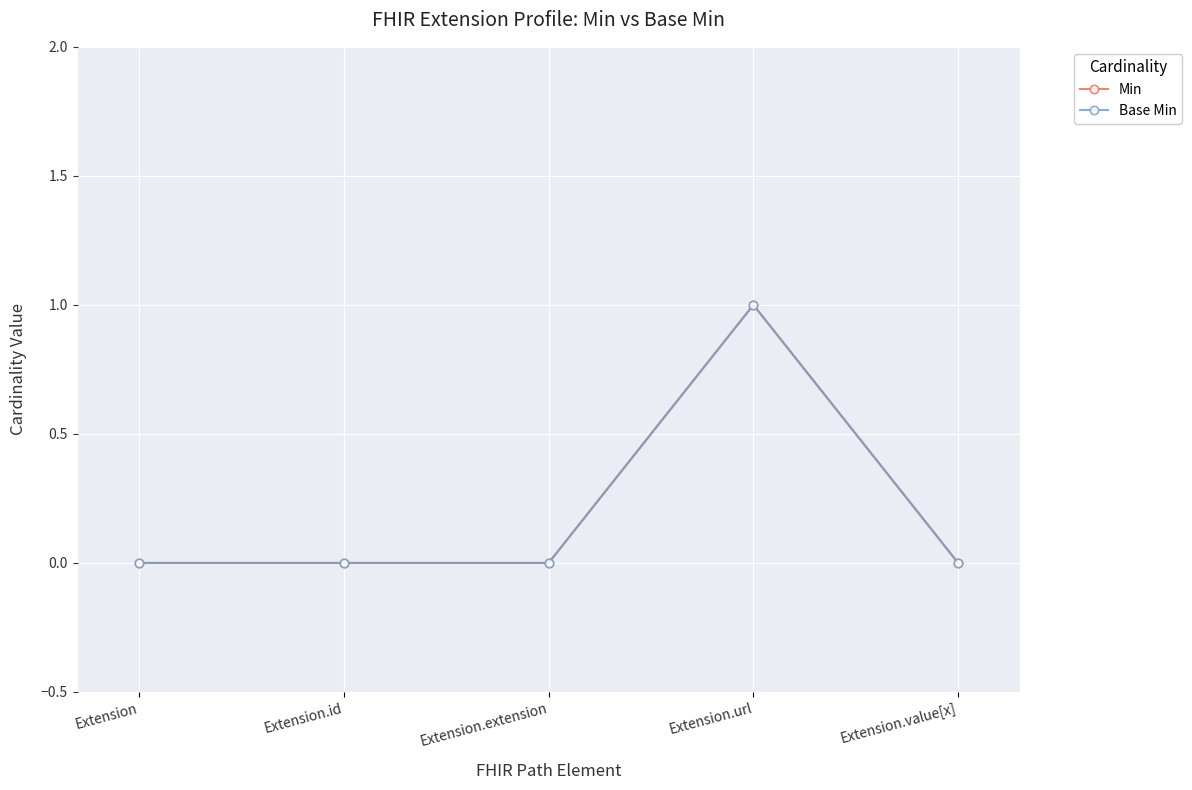

What is the sum of the Base Min values at Extension.id and Extension.url?

1